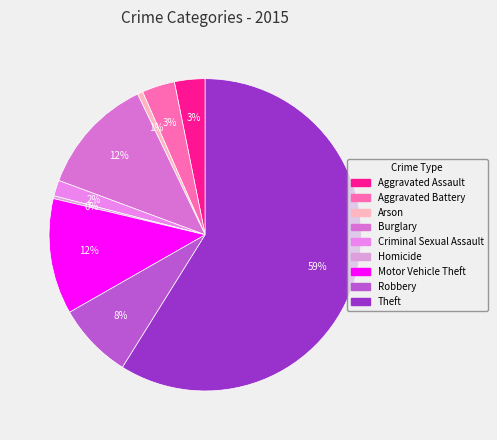

True or false: Burglary accounts for 1% of the total.

False